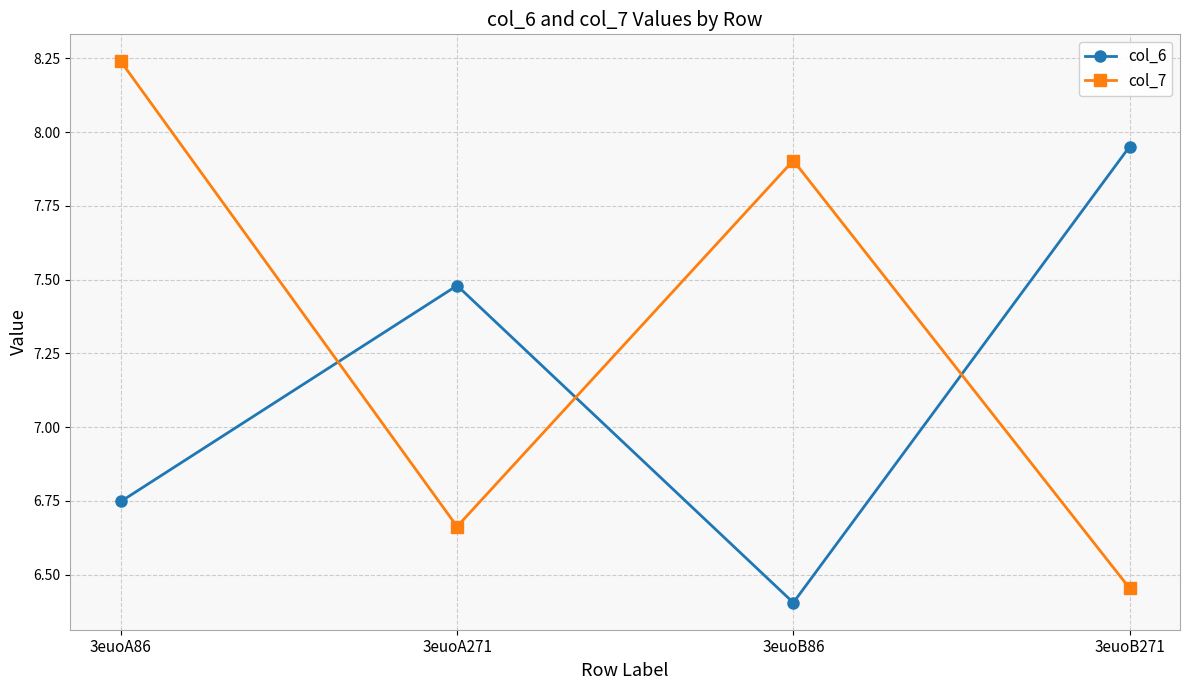

Count the number of categories in the chart.

4